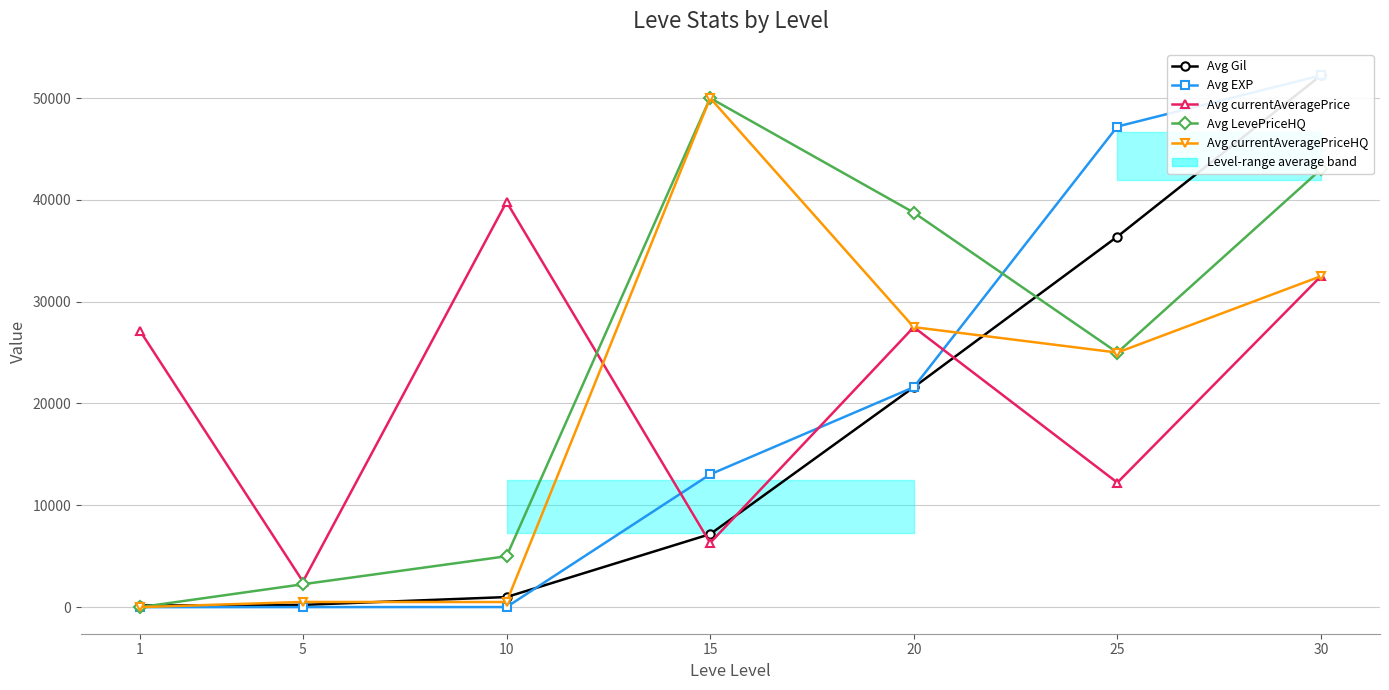

Reading left to right, what are all the values shown in this chart?

Avg Gil: 1=160	5=220	10=990	15=7170	20=21600	25=36390	30=52220
Avg EXP: 1=1	5=5	10=9	15=13040	20=21600	25=47200	30=52220
Avg currentAveragePrice: 1=27128	5=2507	10=39800	15=6307	20=27500	25=12228	30=32500
Avg LevePriceHQ: 1=0	5=2250	10=5000	15=50000	20=38750	25=25000	30=43000
Avg currentAveragePriceHQ: 1=0	5=510	10=500	15=50000	20=27500	25=25000	30=32500